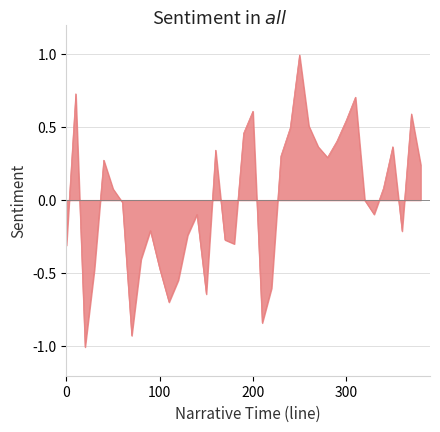

What is the smallest value displayed?

-1.0